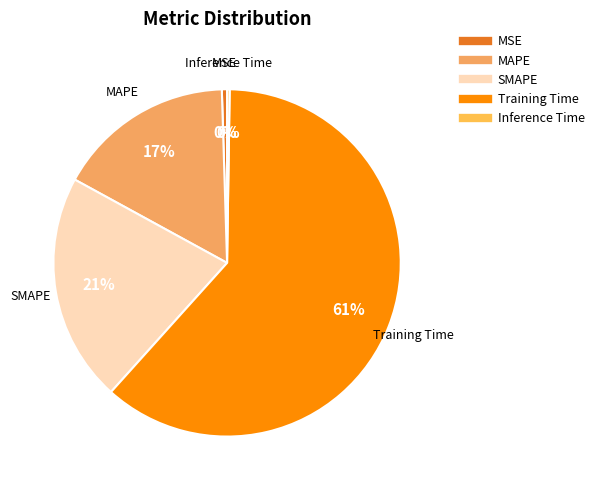

What percentage is the SMAPE slice, to the nearest percent?

21%